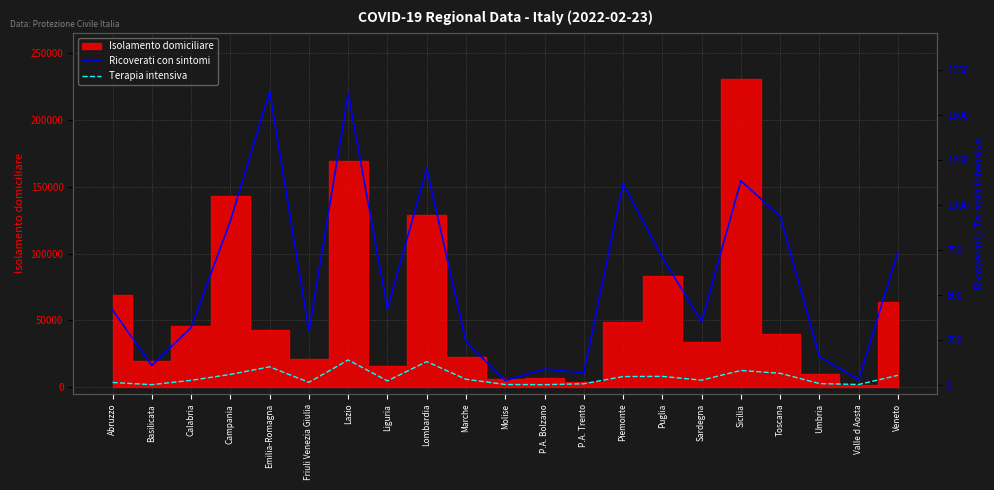

How many interior local peaks does the Terapia intensiva series have?

5